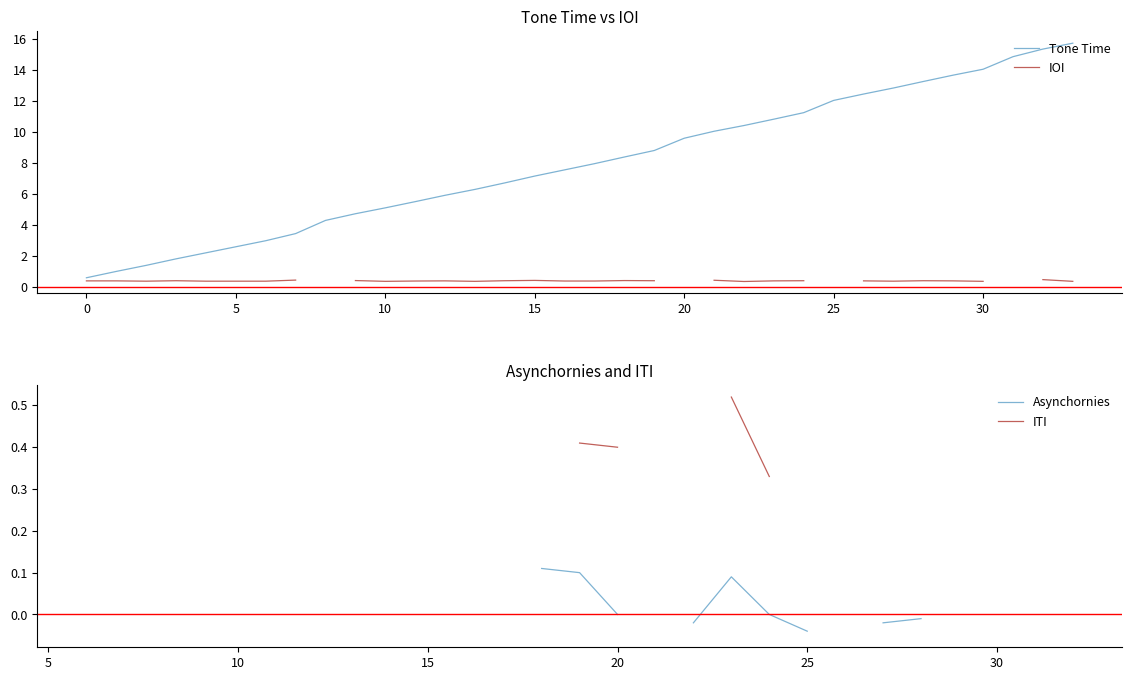

What is the label of the 8th point from the right?

26